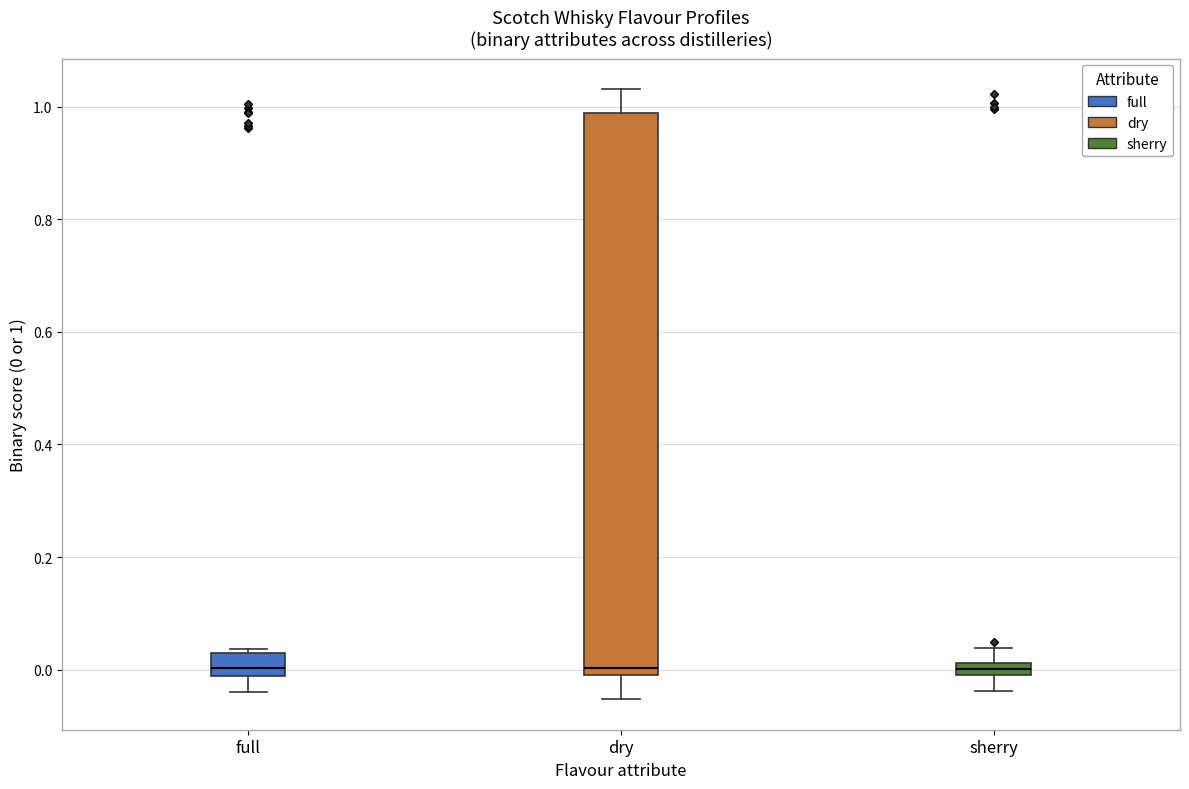

Where is the lower edge of the box for sherry on the y-axis? The values are not printed on the chart, so give them approximately, as read against the axis.

0.00